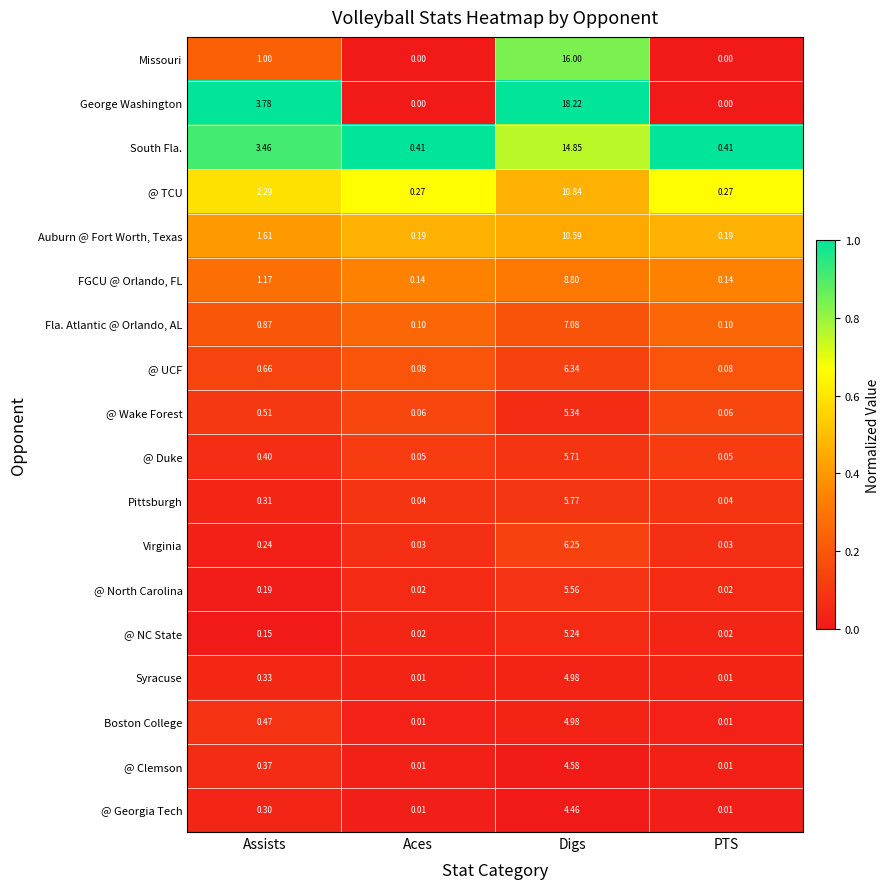

Where does the South Fla. series first go above 3?

Assists